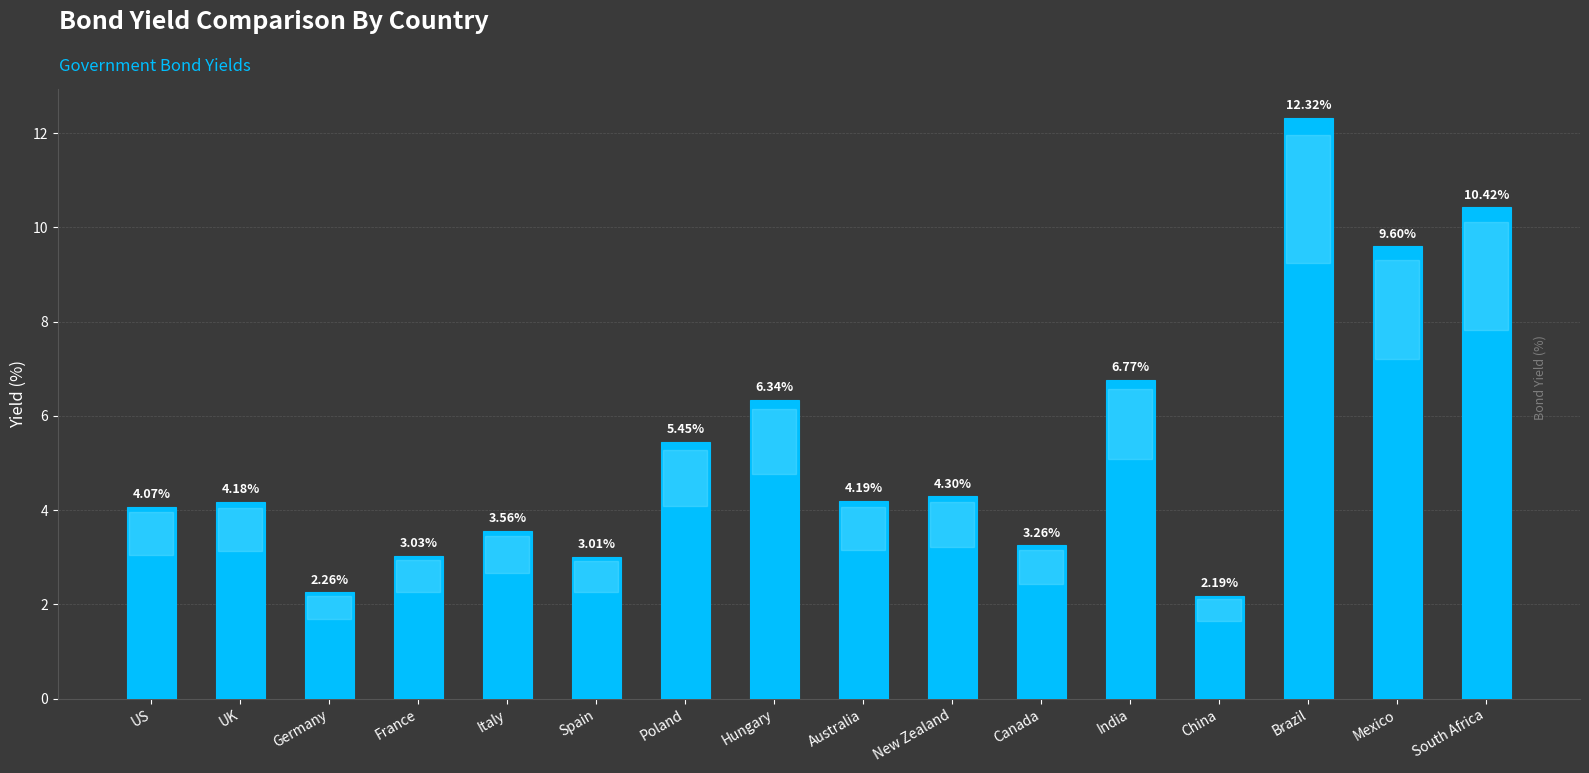

Which label corresponds to the smallest value in the chart?

China